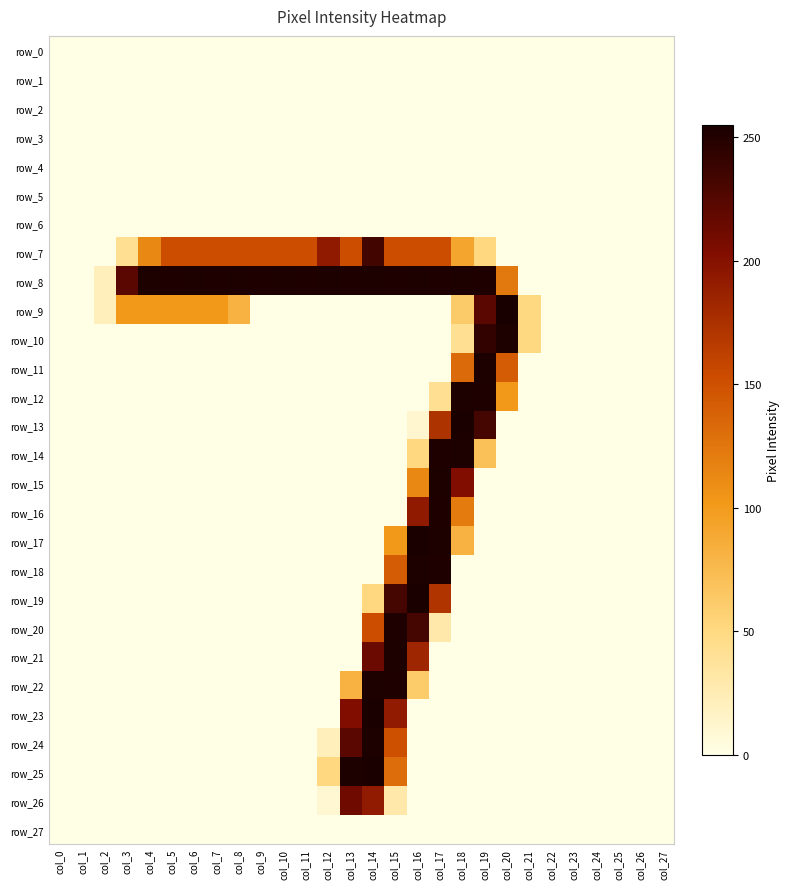

Between col_12 and col_27, which series saw the biggest shift?

row_8